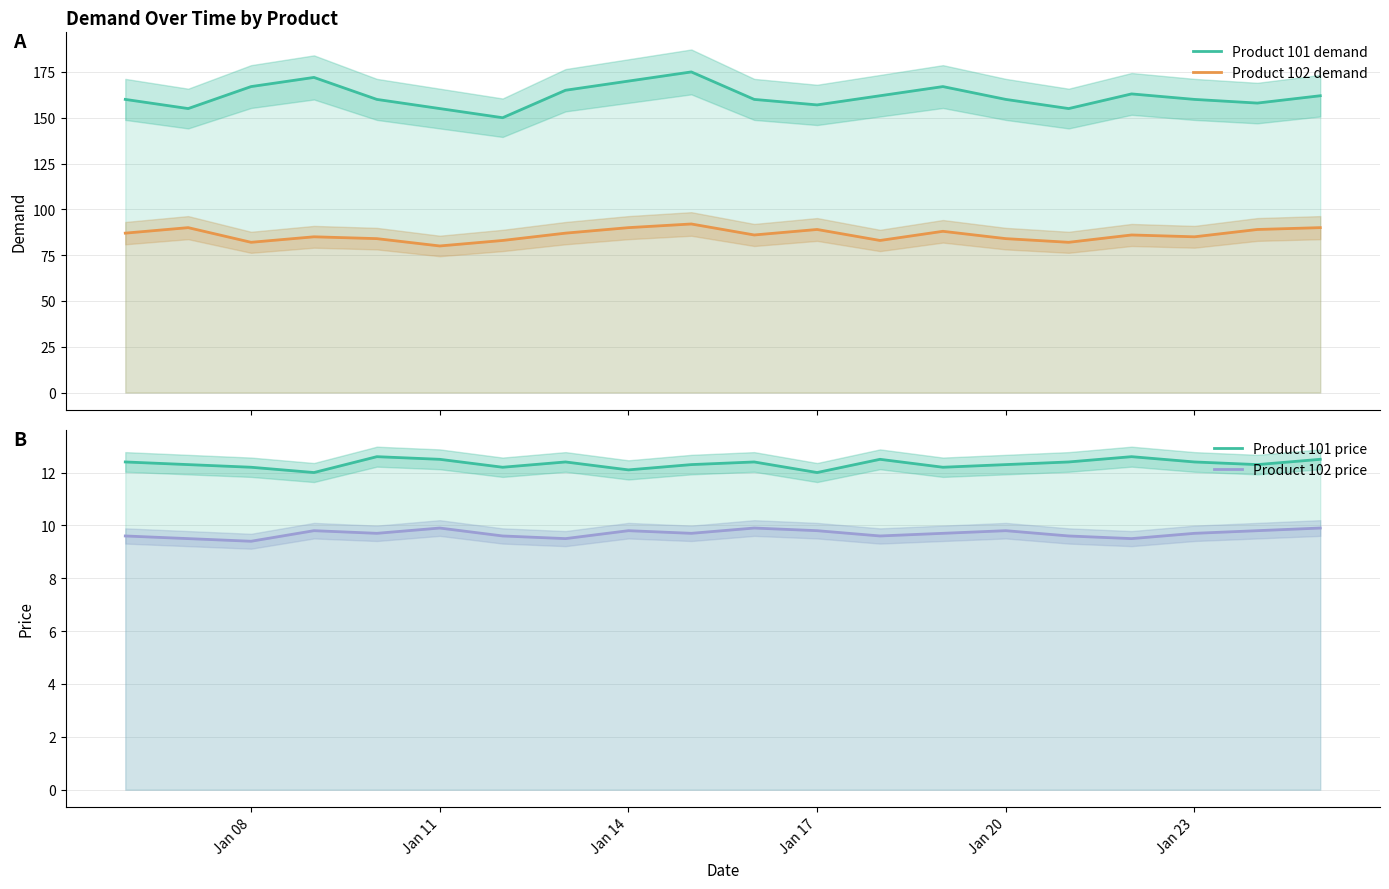

Reading right to left, transcribe all the data shown in this chart.

Product 101 demand: 162.0	158.0	160.0	163.0	155.0	160.0	167.0	162.0	157.0	160.0	175.0	170.0	165.0	150.0	155.0	160.0	172.0	167.0	155.0	160.0
Product 102 demand: 90.0	89.0	85.0	86.0	82.0	84.0	88.0	83.0	89.0	86.0	92.0	90.0	87.0	83.0	80.0	84.0	85.0	82.0	90.0	87.0
Product 101 price: 12.5	12.3	12.4	12.6	12.4	12.3	12.2	12.5	12.0	12.4	12.3	12.1	12.4	12.2	12.5	12.6	12.0	12.2	12.3	12.4
Product 102 price: 9.9	9.8	9.7	9.5	9.6	9.8	9.7	9.6	9.8	9.9	9.7	9.8	9.5	9.6	9.9	9.7	9.8	9.4	9.5	9.6